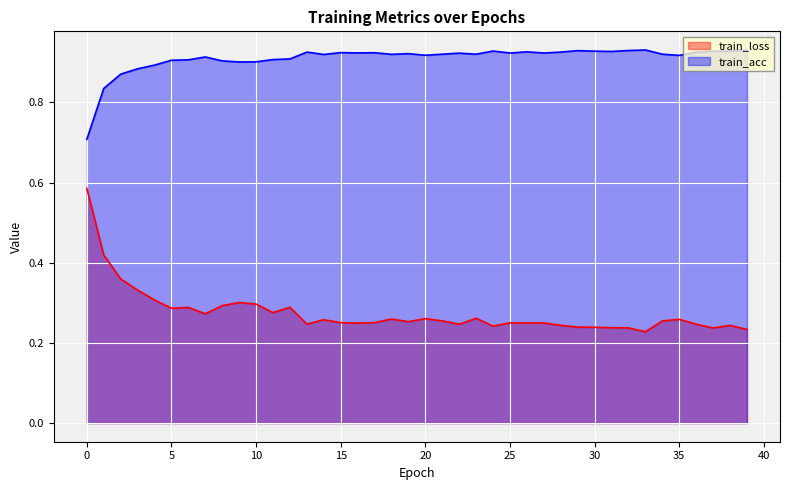

What is the sum of the train_acc values at 35 and 10?

1.8